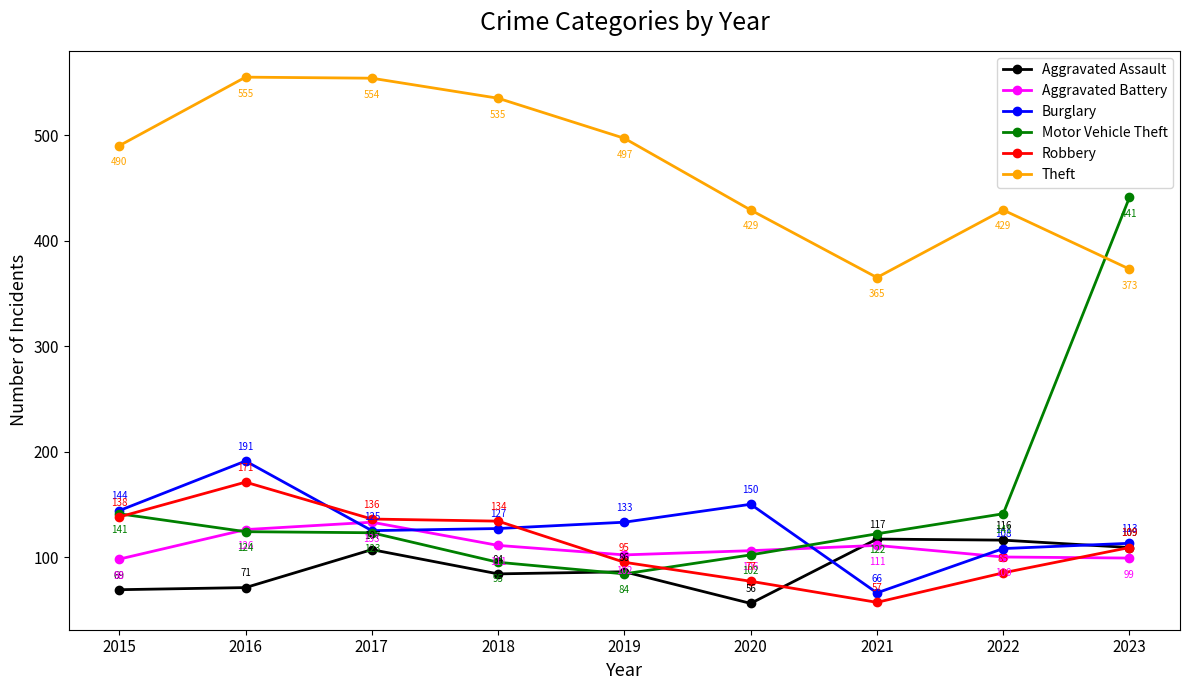

What is the highest value of the Theft series?

555